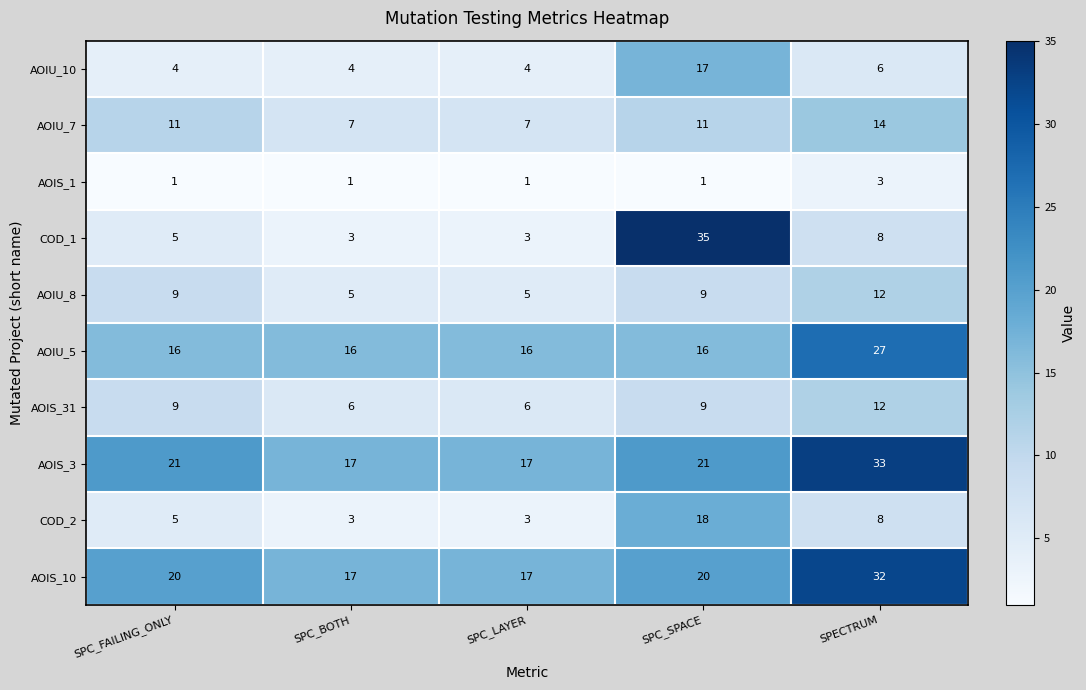

Count the number of data series in this chart.

10